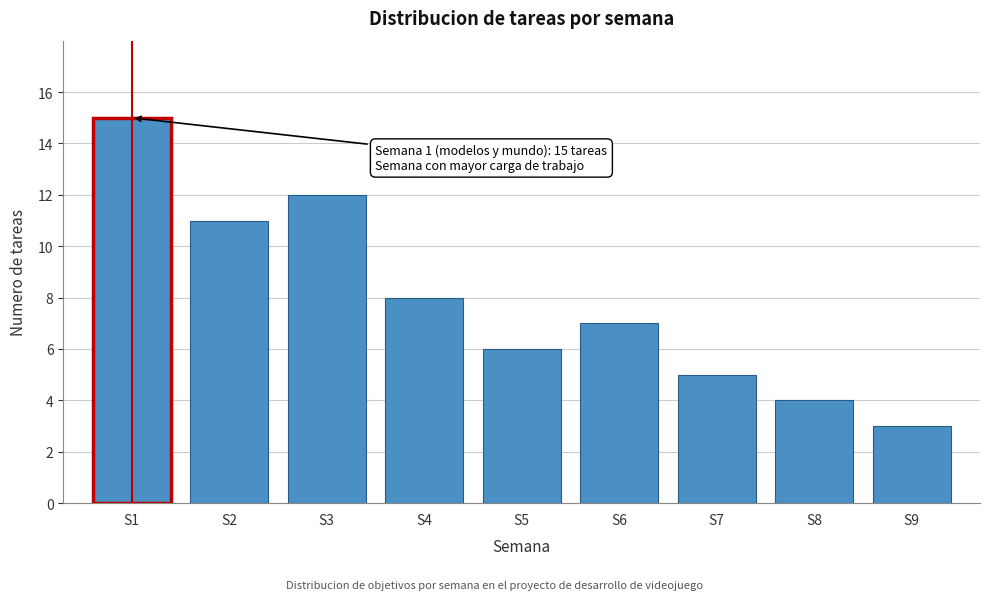

Reading left to right, list all the values displayed in this chart.

S1=15	S2=11	S3=12	S4=8	S5=6	S6=7	S7=5	S8=4	S9=3